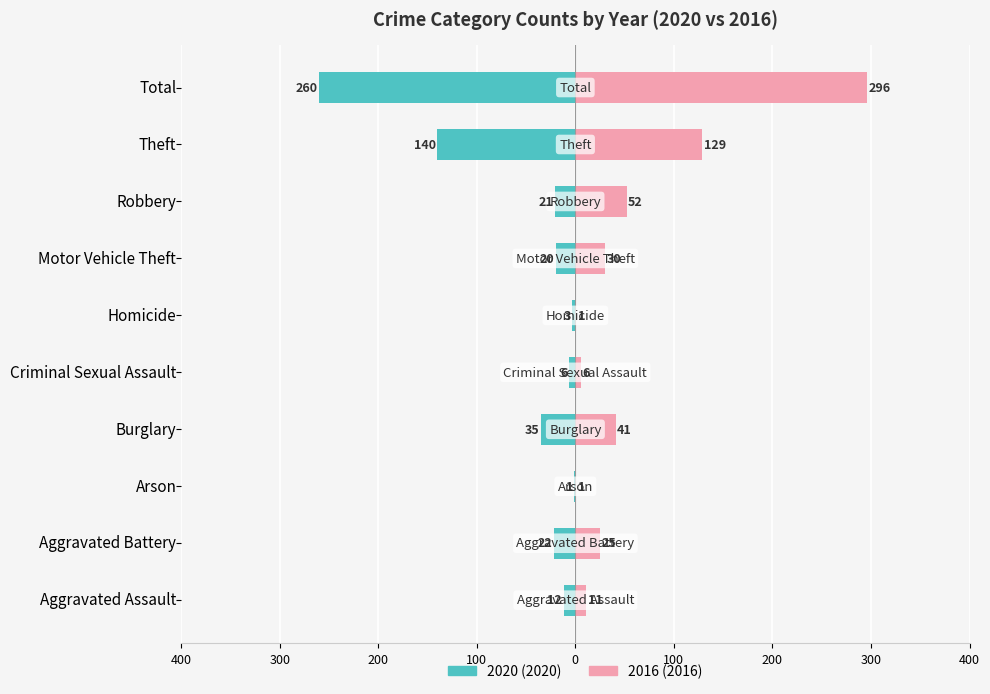

The value of 2020 at Motor Vehicle Theft is -5. True or false?

False